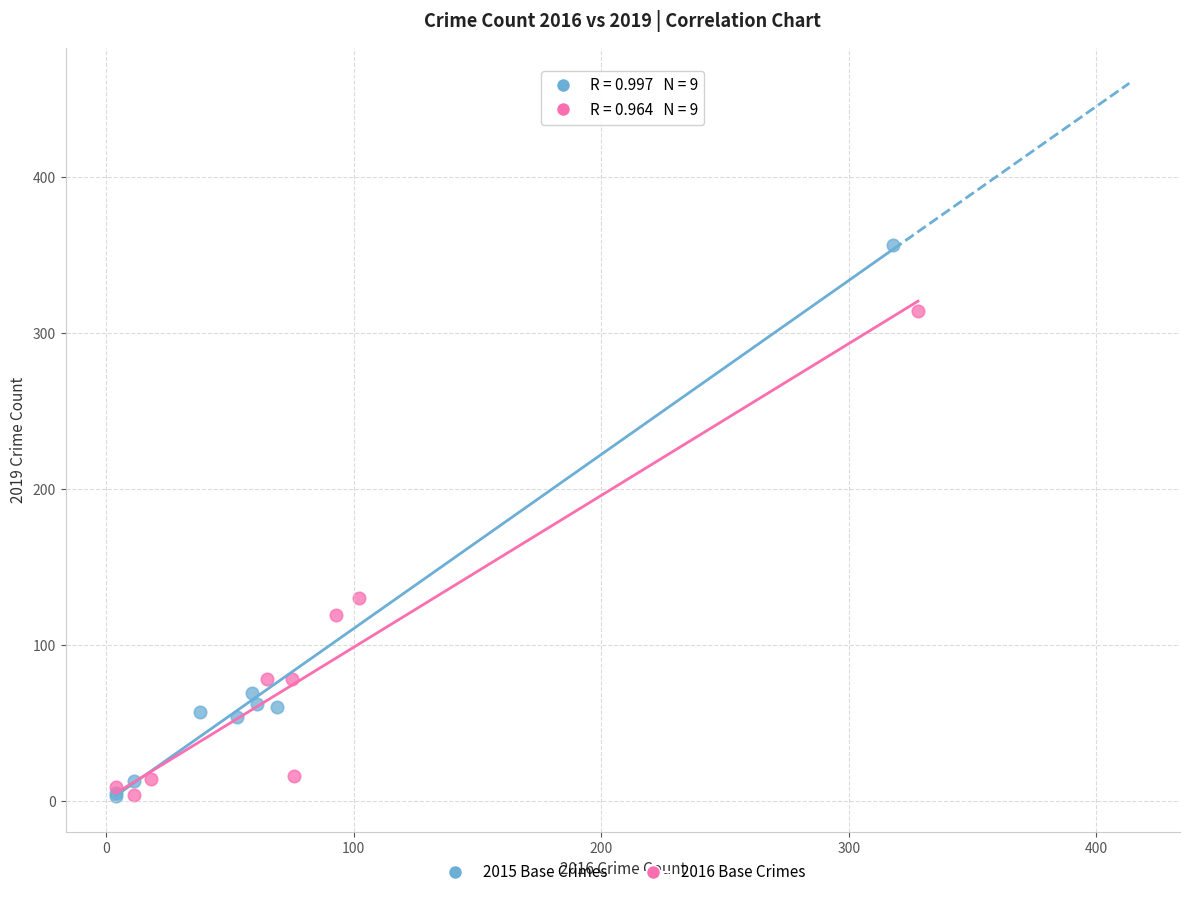

Which series reaches the maximum Y coordinate?

2015 Base Crimes